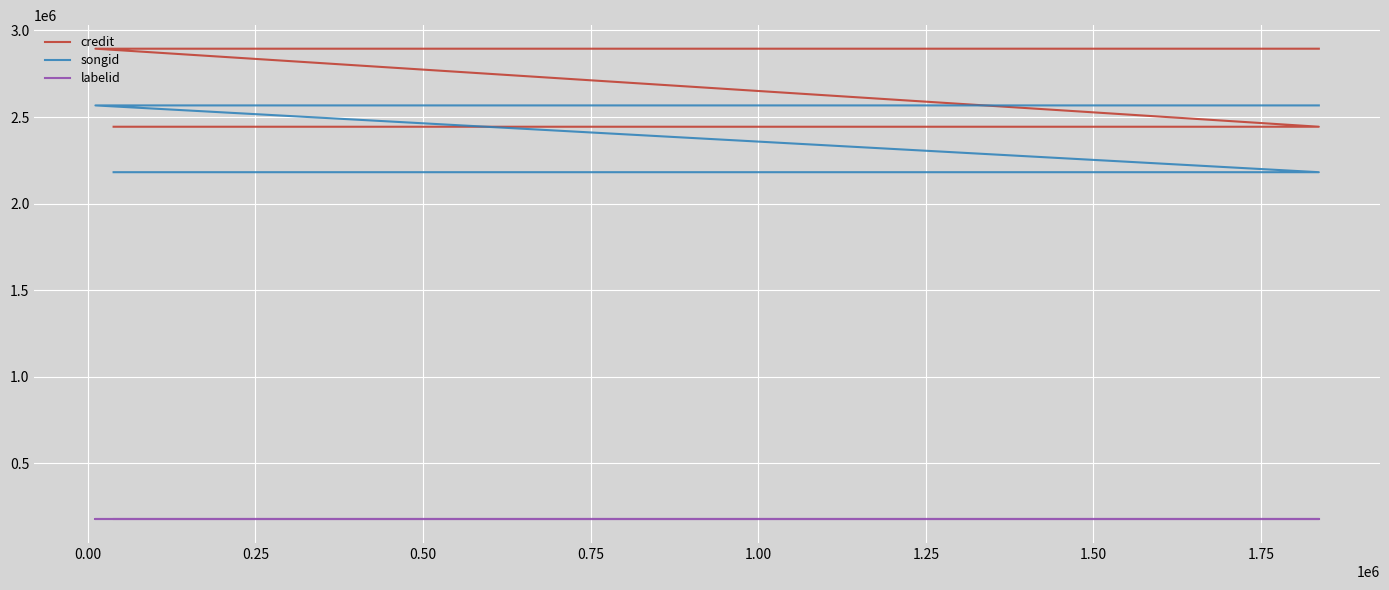

Which series has the largest total across all categories?

credit